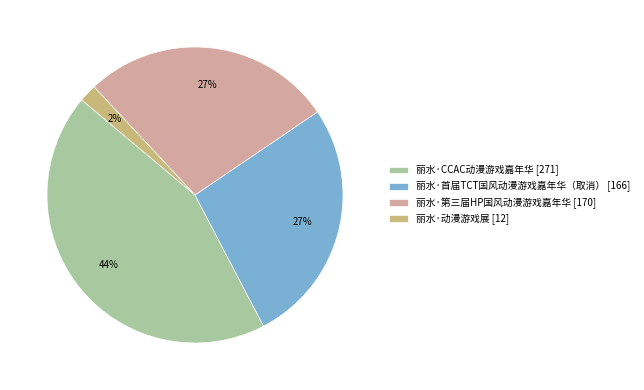

Combined, do 丽水·动漫游戏展 [12] and 丽水·首届TCT国风动漫游戏嘉年华（取消） [166] account for over 50%?

No